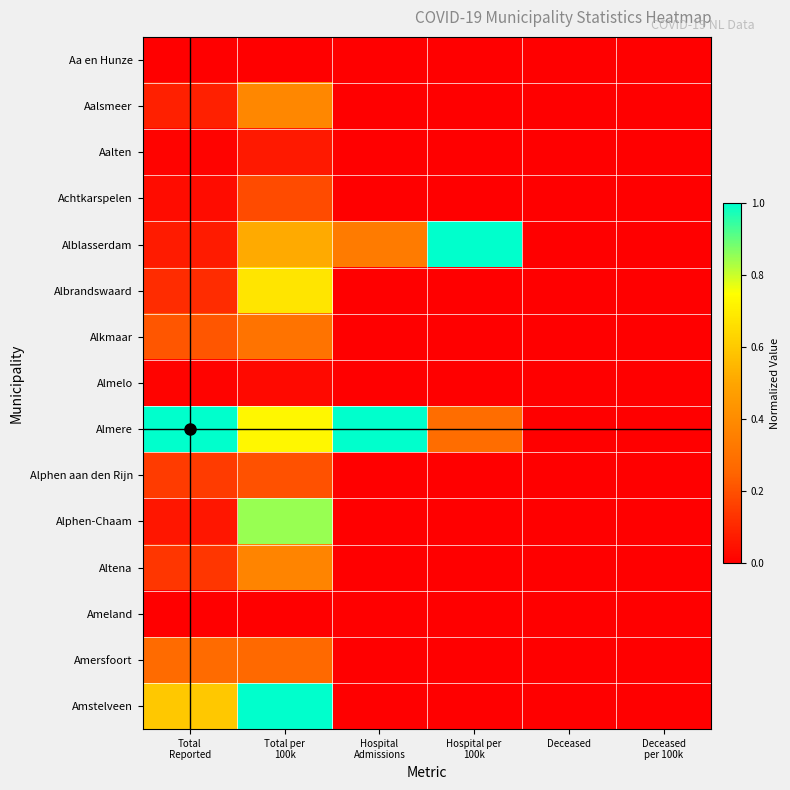

Rank the series at Total Reported from lowest to highest value.

Aa en Hunze, Ameland, Aalten, Almelo, Achtkarspelen, Alphen-Chaam, Alblasserdam, Aalsmeer, Albrandswaard, Altena, Alphen aan den Rijn, Alkmaar, Amersfoort, Amstelveen, Almere